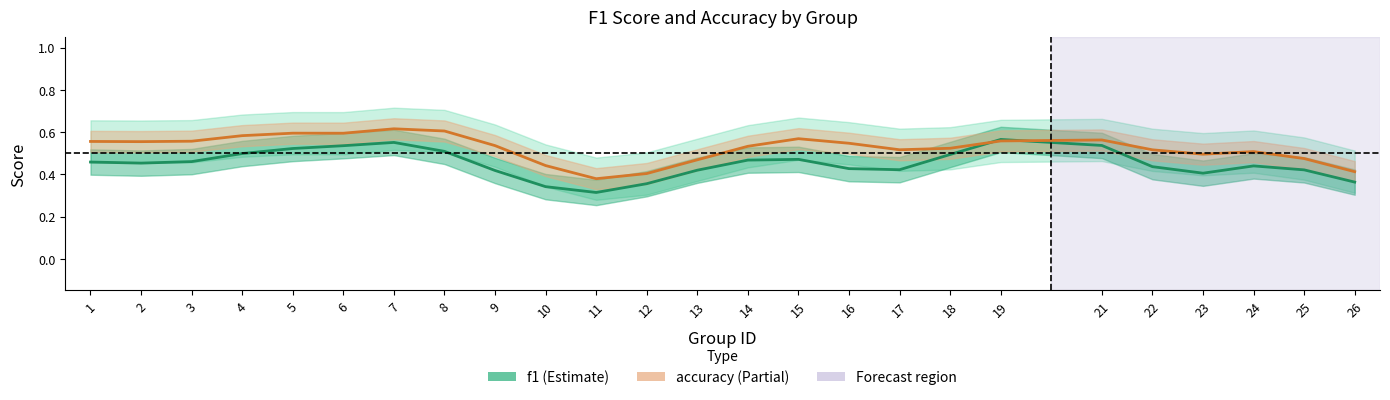

What is the highest value of the accuracy series?

0.6